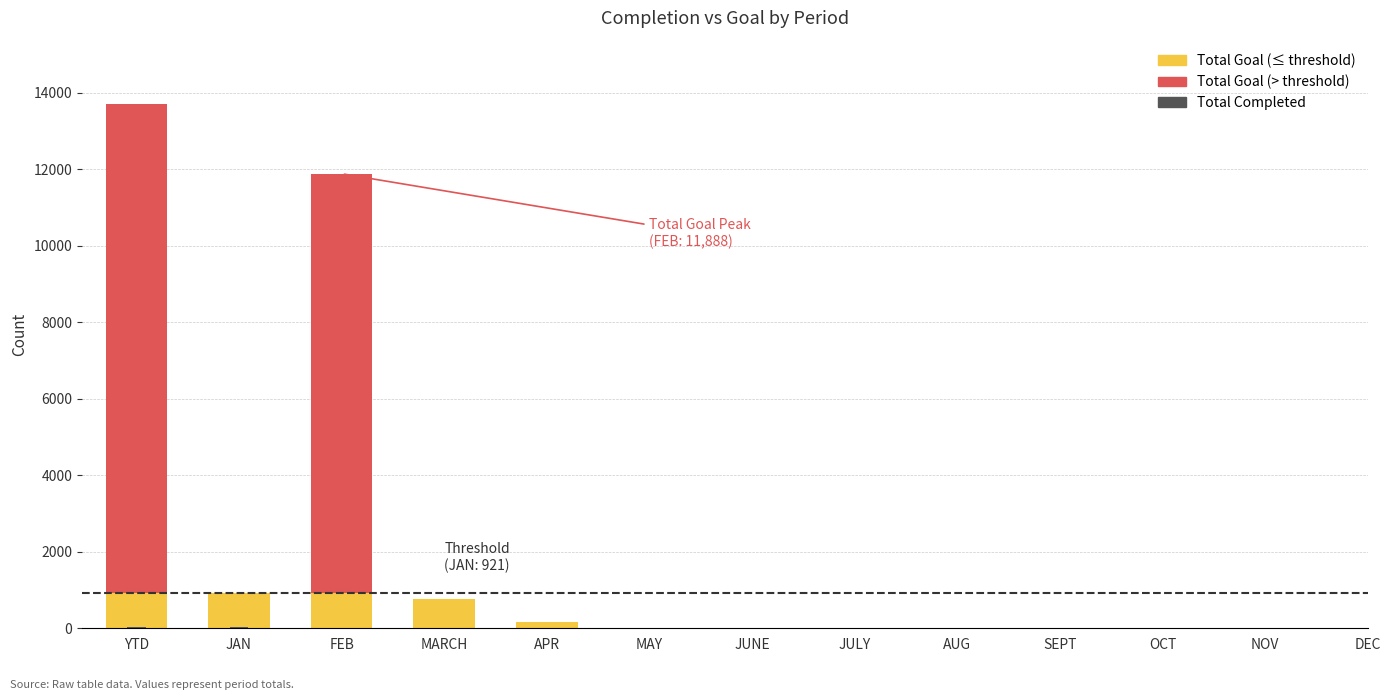

Which series changed the most between MAY and AUG?

Total Completed